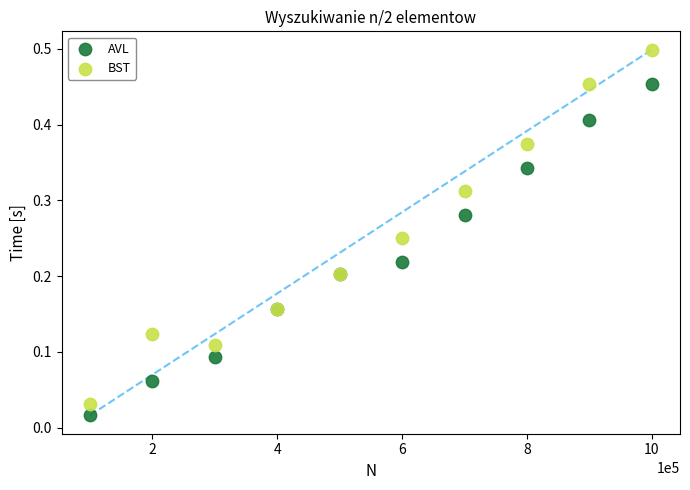

Which series contains the lowest Y value?

AVL